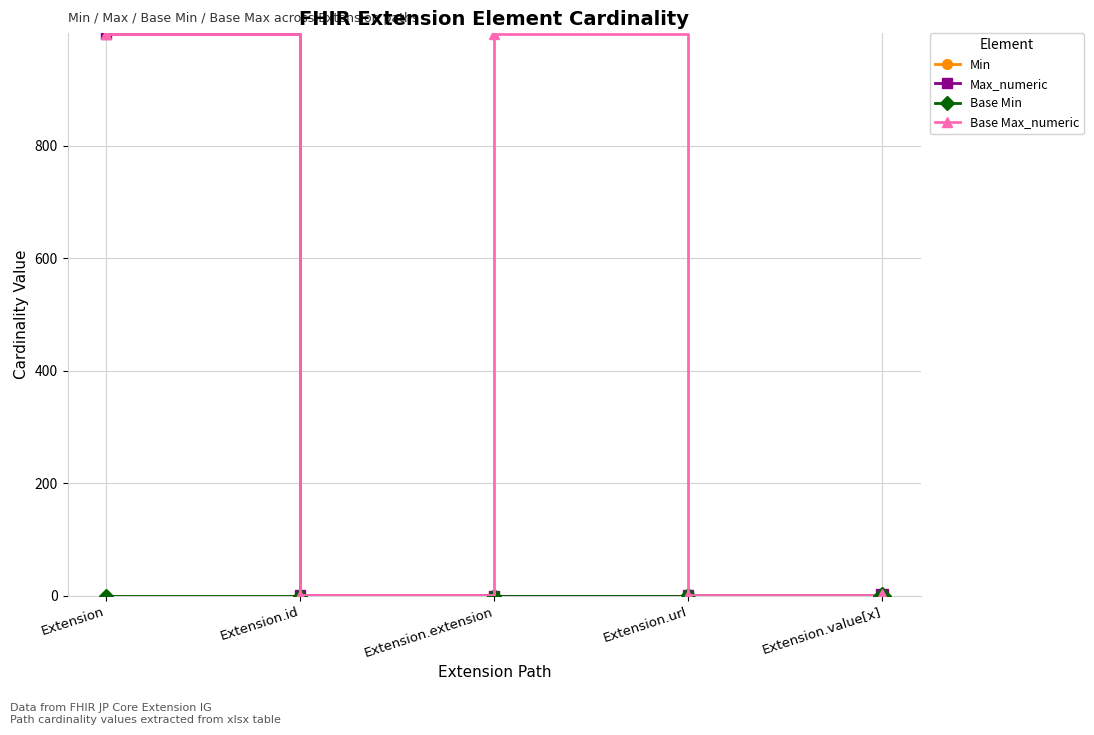

Does the chart have visible grid lines?

Yes